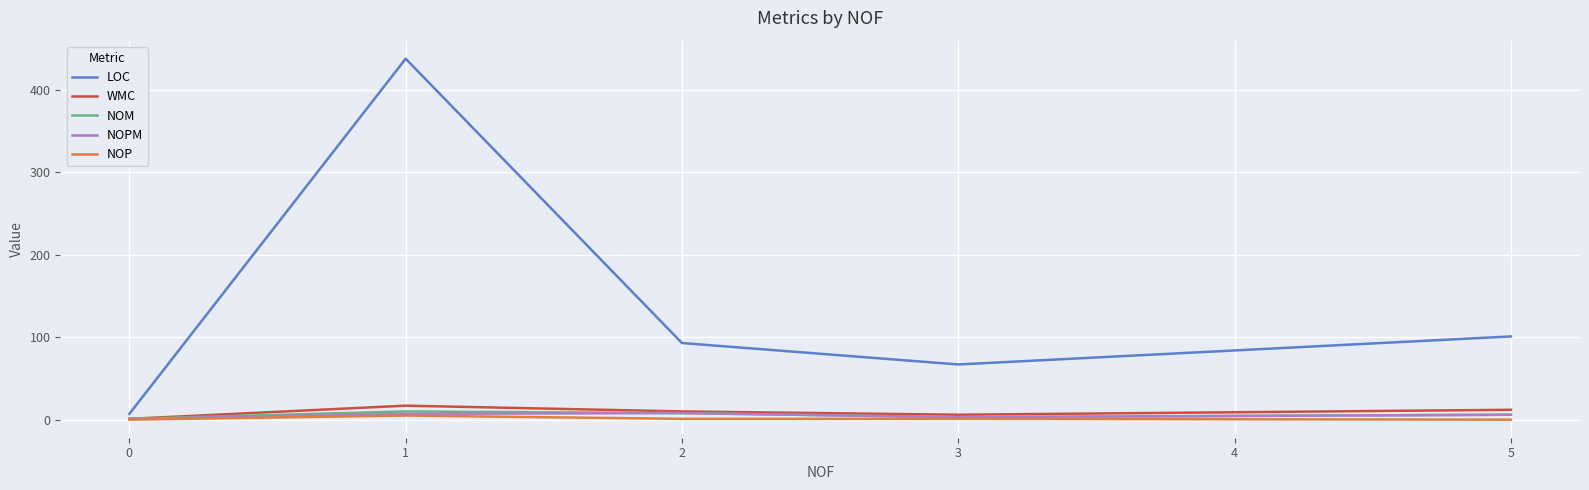

Which series has the largest total across all categories?

LOC